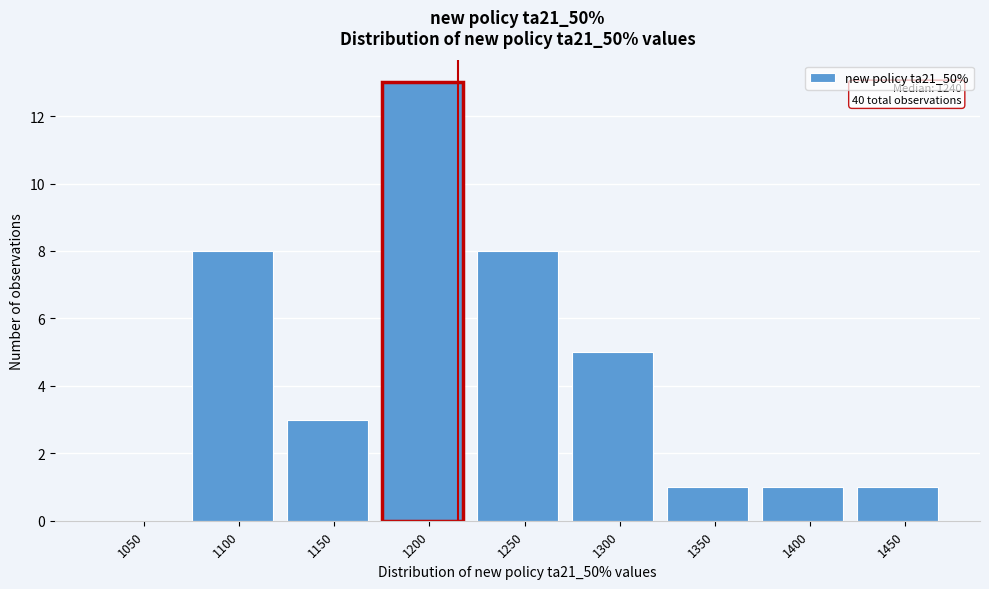

Reading left to right, extract all data points from this chart.

1050=0	1100=8	1150=3	1200=13	1250=8	1300=5	1350=1	1400=1	1450=1